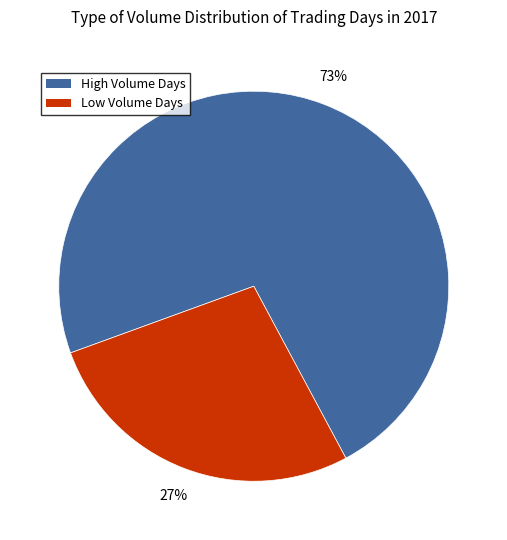

To the nearest percent, what is the average slice percentage?

50%